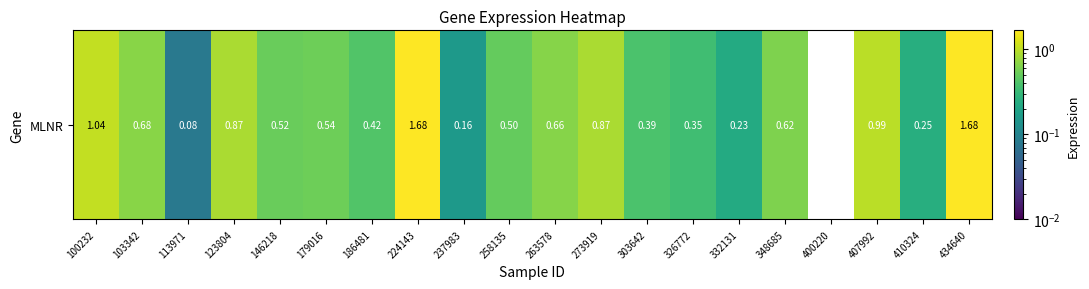

The chart shows a value of 0.1 at 113971. True or false?

True